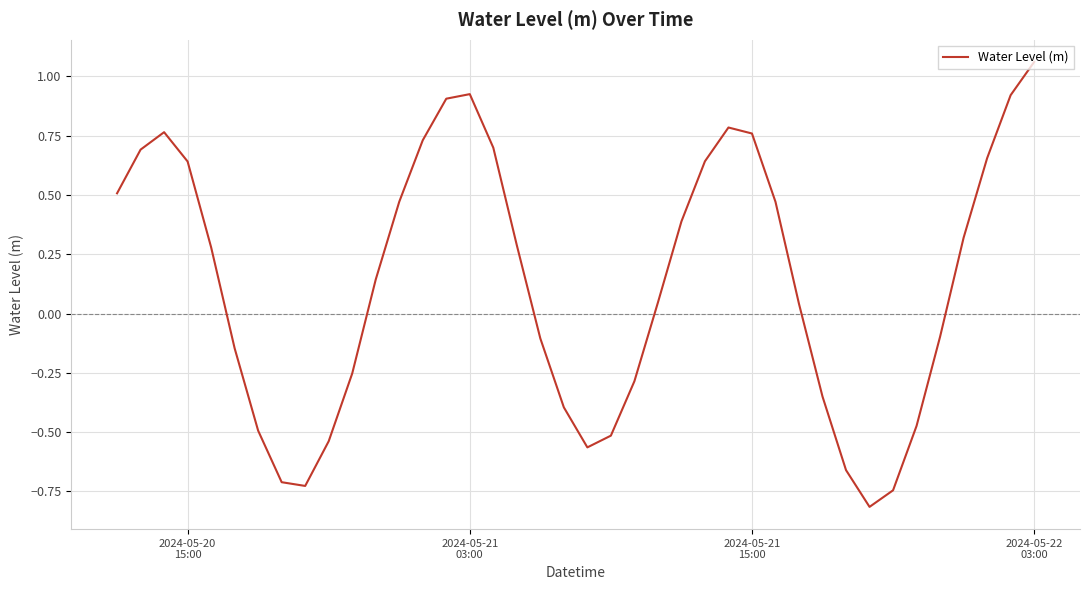

How many positive values are there?

23